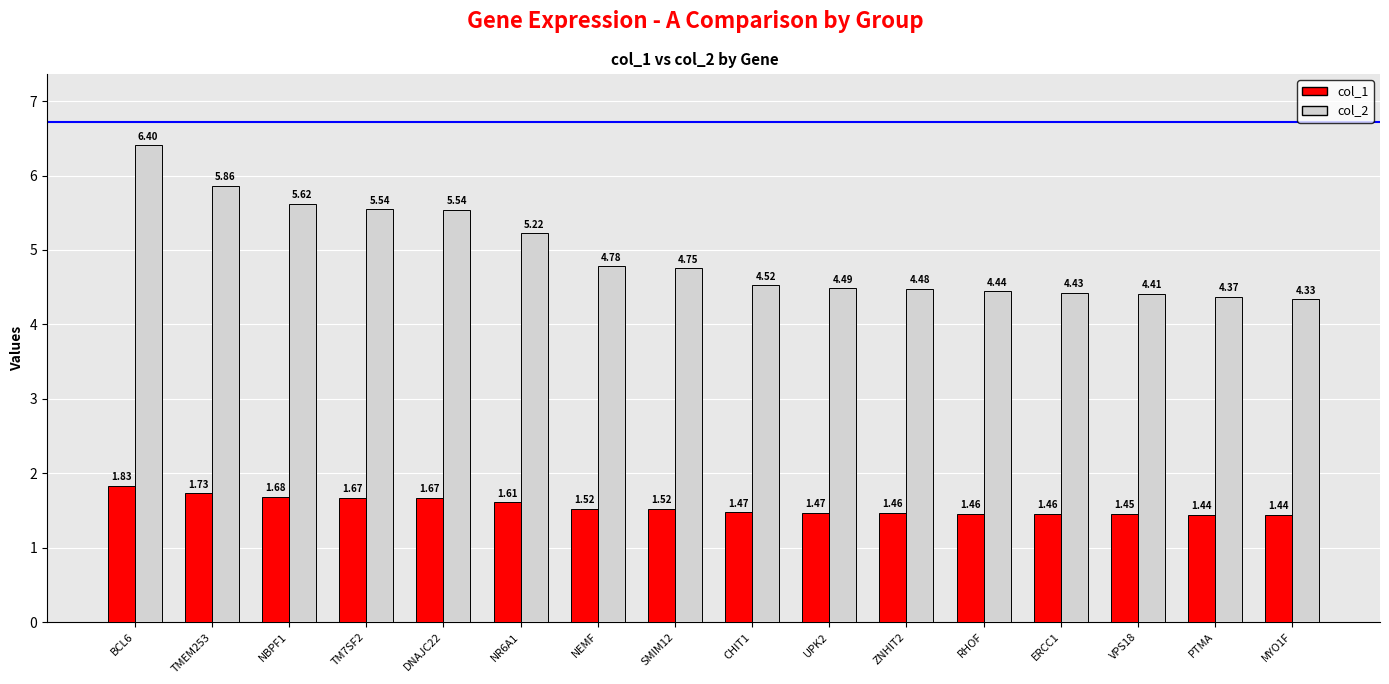

The col_2 series shows 4.5 at CHIT1. True or false?

True